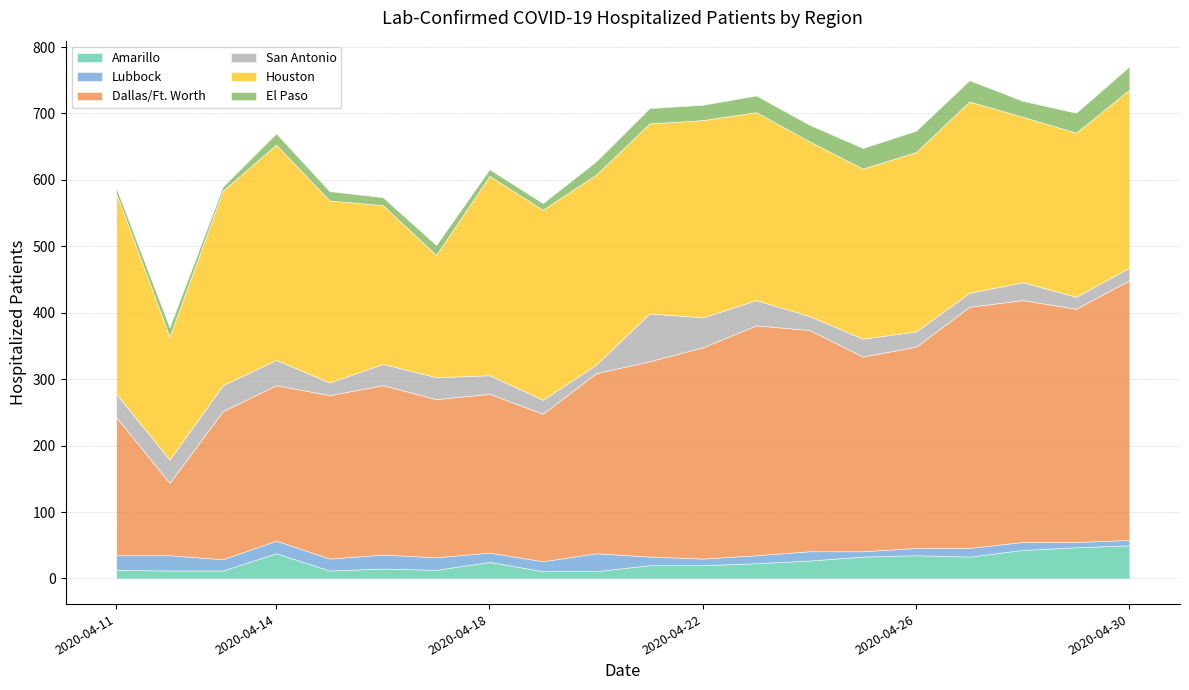

Where is the first local minimum for El Paso?

2020-04-13